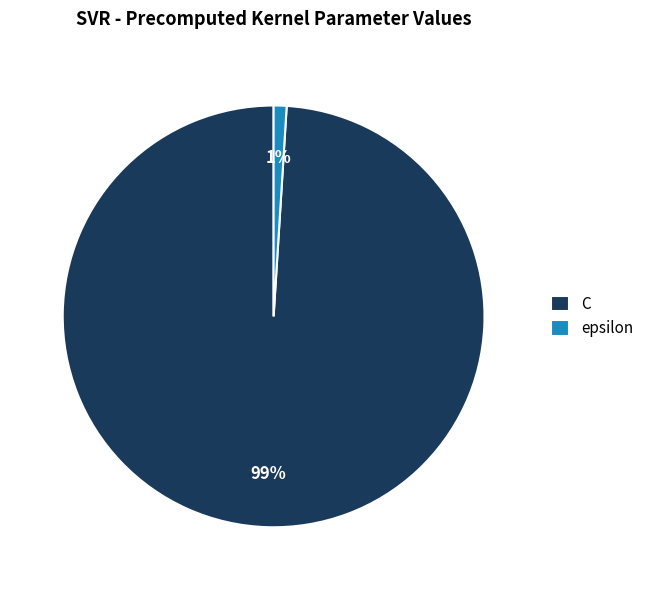

What percentage is the epsilon slice, to the nearest percent?

1%